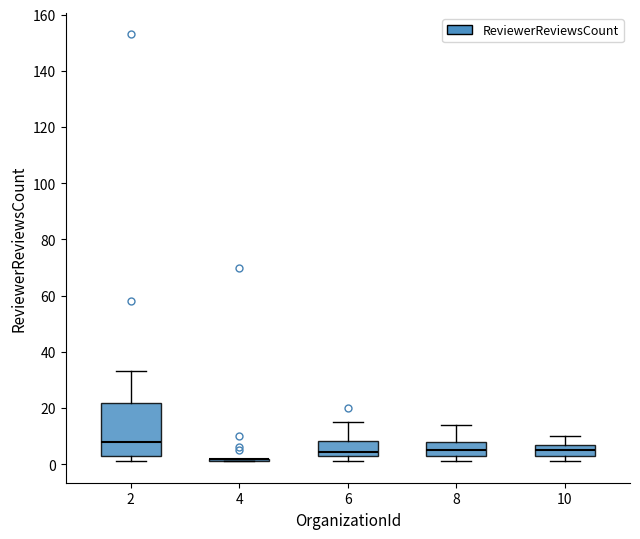

Reading left to right, read every box against the y-axis: the position of its median line, the range the box covers, and the ends of its whiskers. The values are not printed on the chart, so give them approximately, as read against the axis.

2: median 8, box 4 to 22, whiskers 2 to 34
4: box collapsed to a line at 2, whiskers 2 to 2
6: median 4, box 2 to 8, whiskers 2 (just below the box's lower edge) to 16
8: median 6, box 2 to 8, whiskers 2 (just below the box's lower edge) to 14
10: median 6, box 4 to 8, whiskers 2 to 10